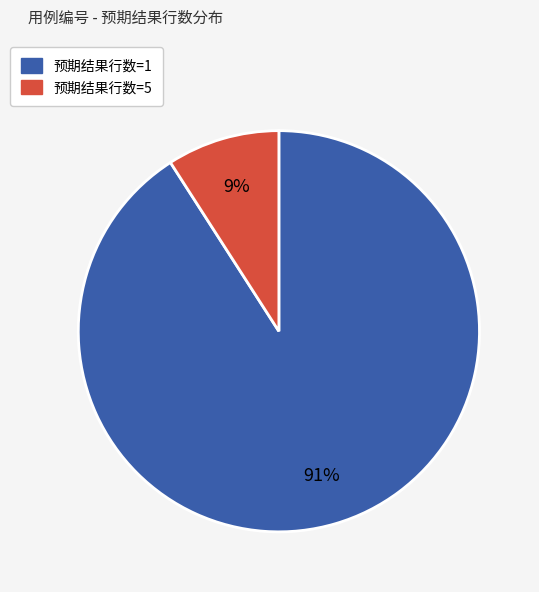

True or false: 预期结果行数=5 accounts for 9% of the total.

True